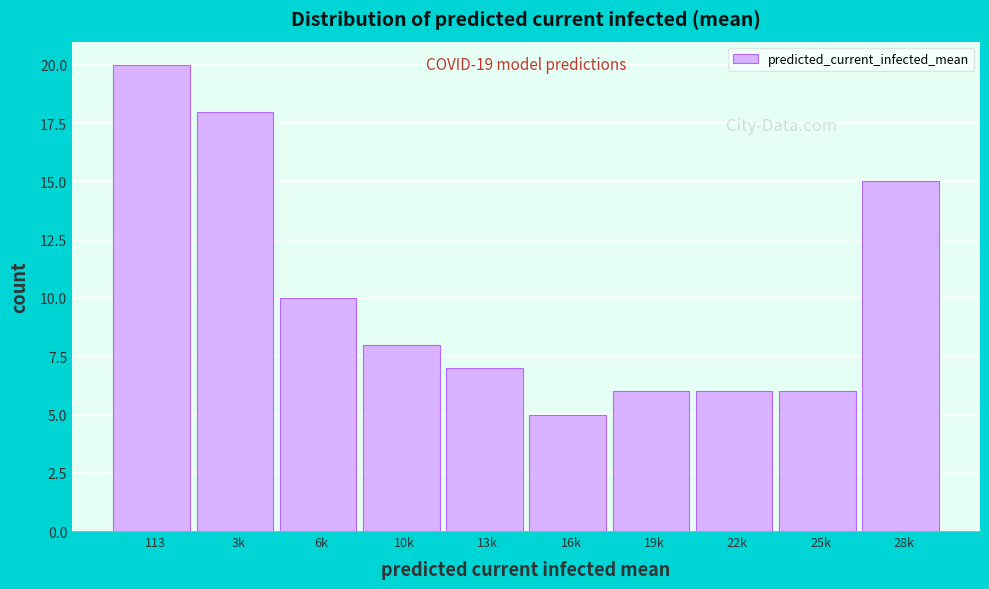

Reading left to right, extract all data points from this chart.

113=20	3k=18	6k=10	10k=8	13k=7	16k=5	19k=6	22k=6	25k=6	28k=15